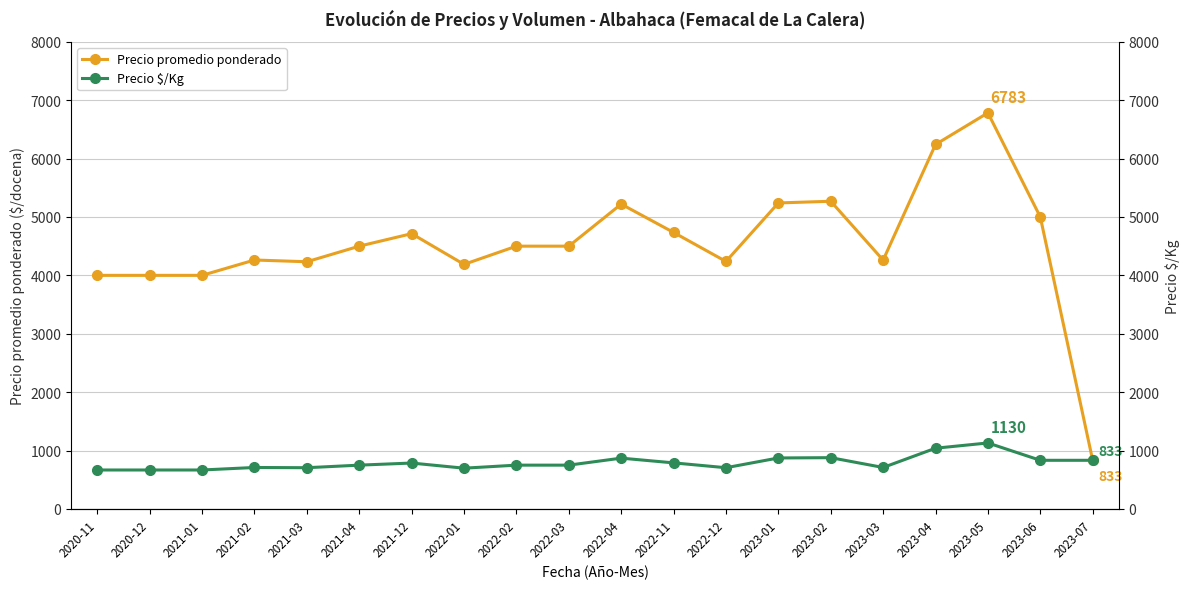

Where is the first local maximum for Precio $/Kg?

2021-02